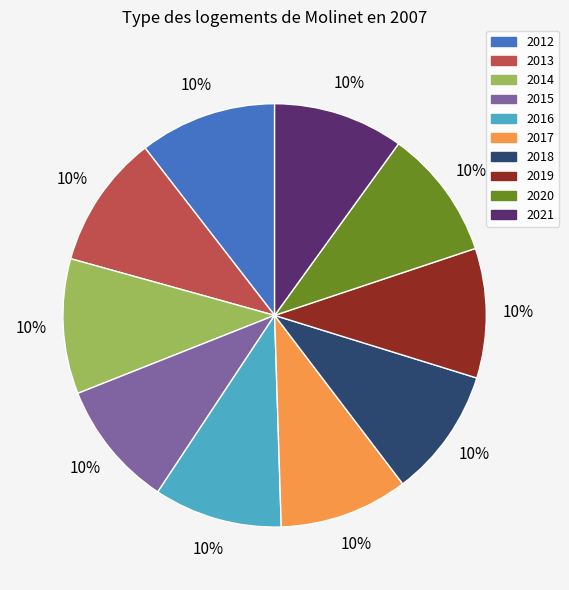

What is the ratio of the value at 2013 to the value at 2012?

1.0